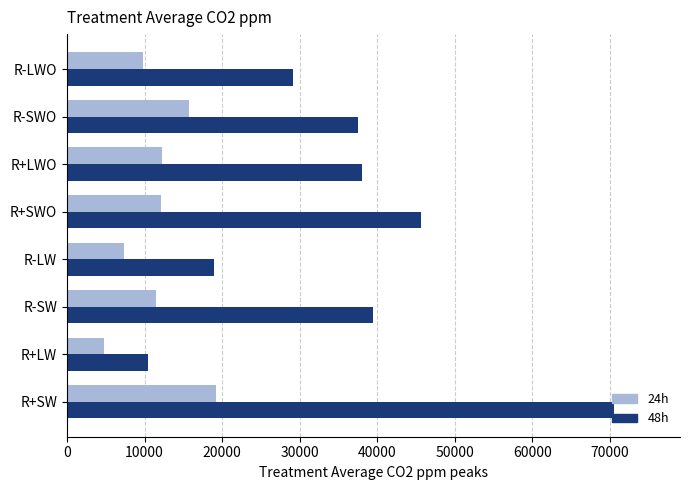

True or false: 24h has a value of 9848.2 at R-LWO.

True